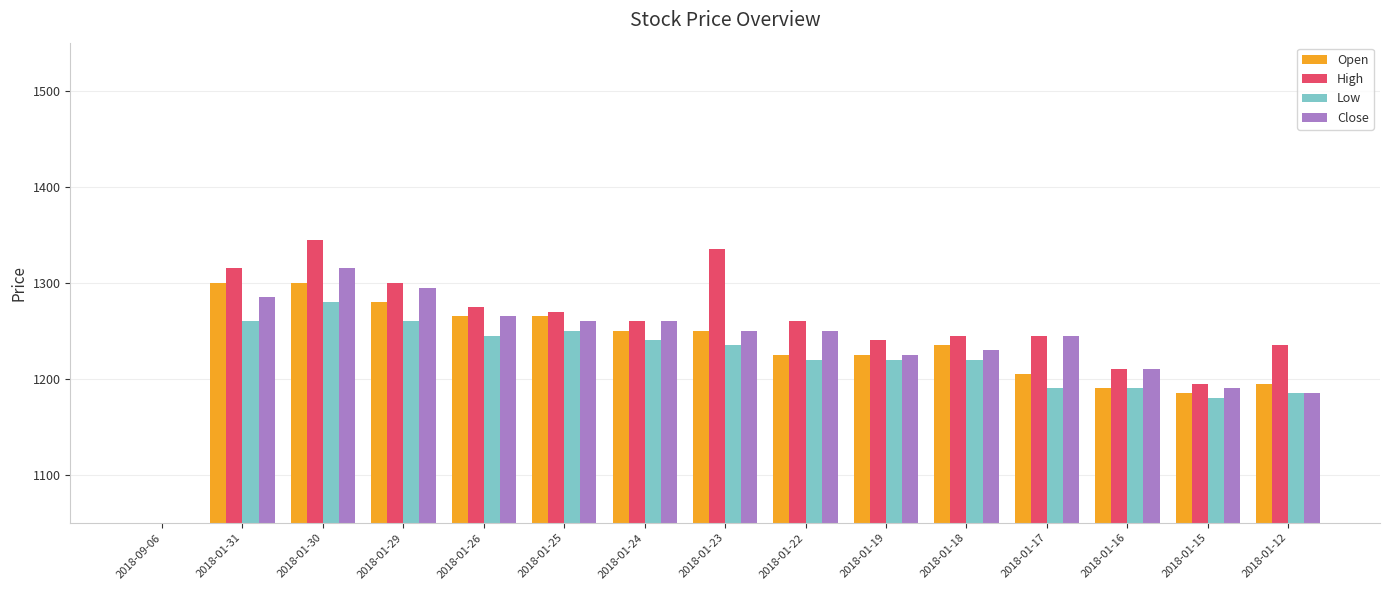

What are all the series names shown in the legend?

Open, High, Low, Close